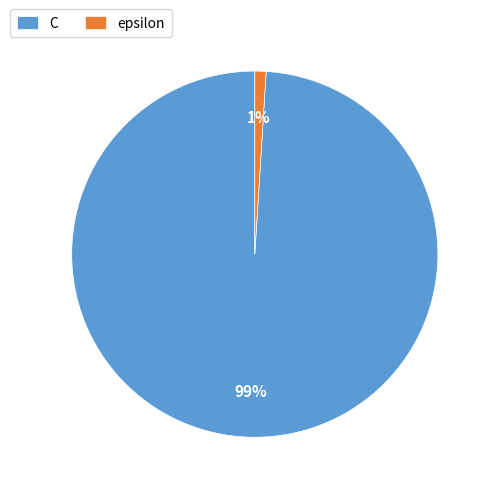

To the nearest percent, what percentage of the pie is epsilon?

1%